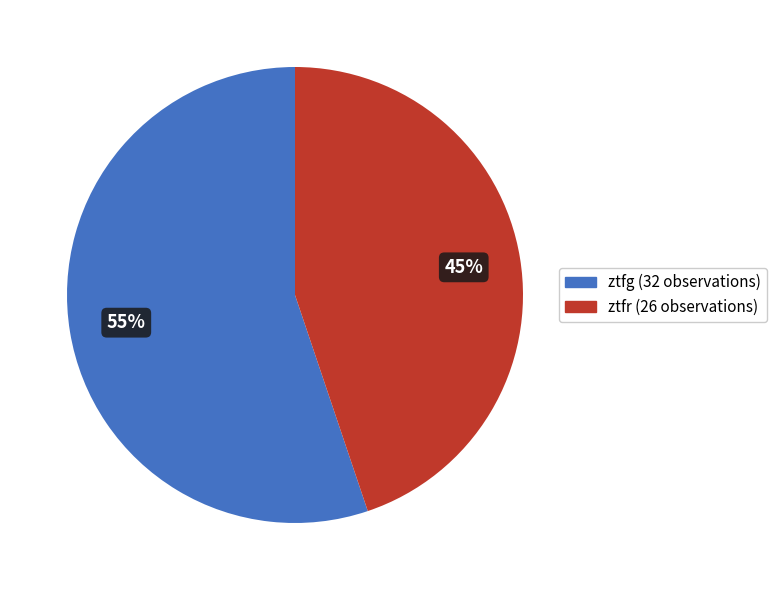

Between ztfg and ztfr, which is larger?

ztfg